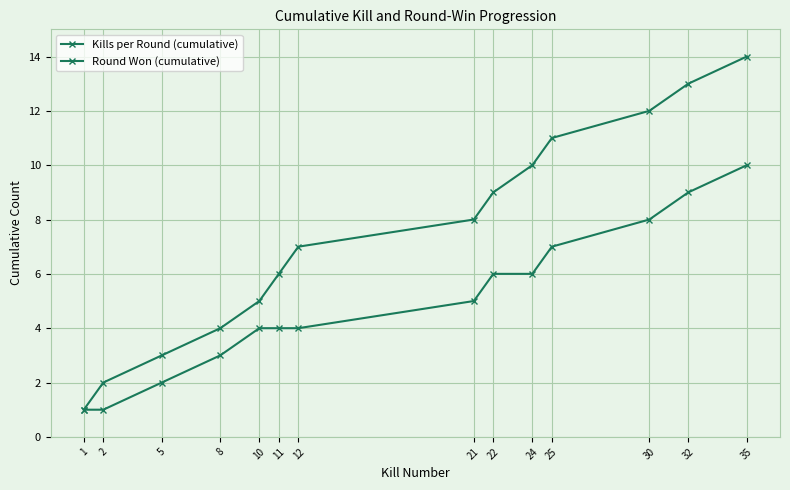

List the series in order of their overall mean, highest first.

Kills per Round (cumulative), Round Won (cumulative)